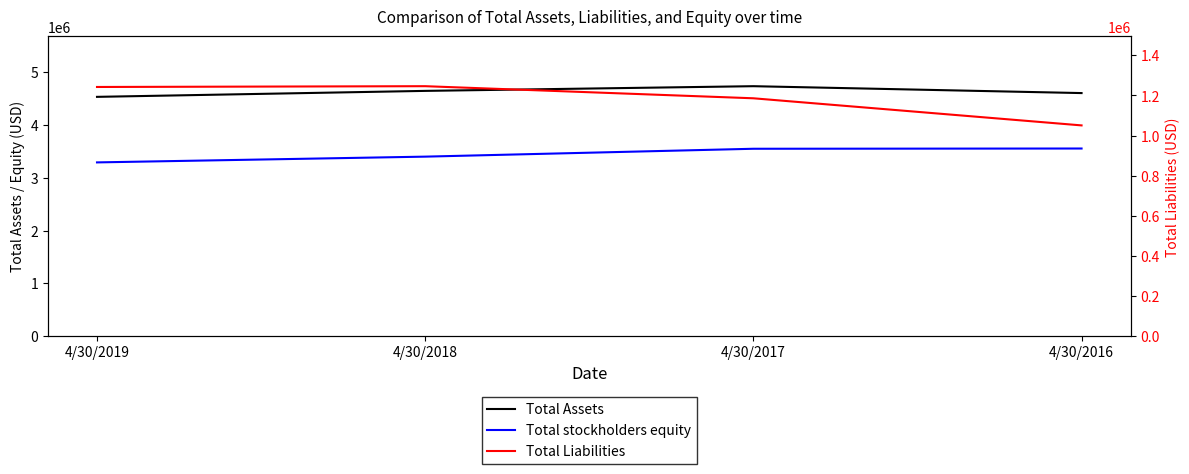

What is the difference between the Total Liabilities values at 4/30/2018 and 4/30/2017?

60319